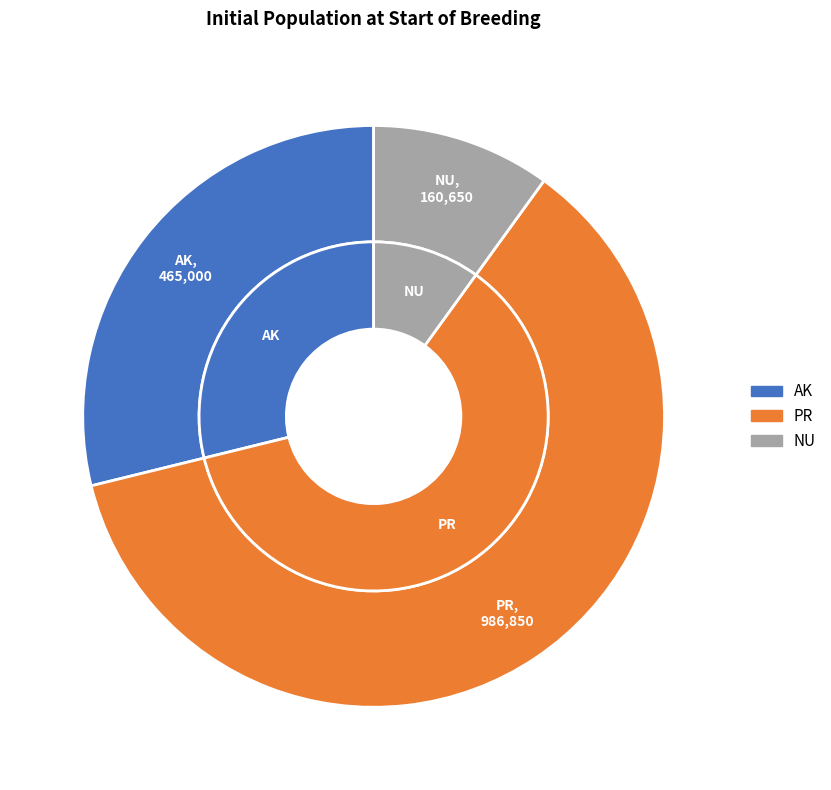

How many slices are in this pie chart?

3